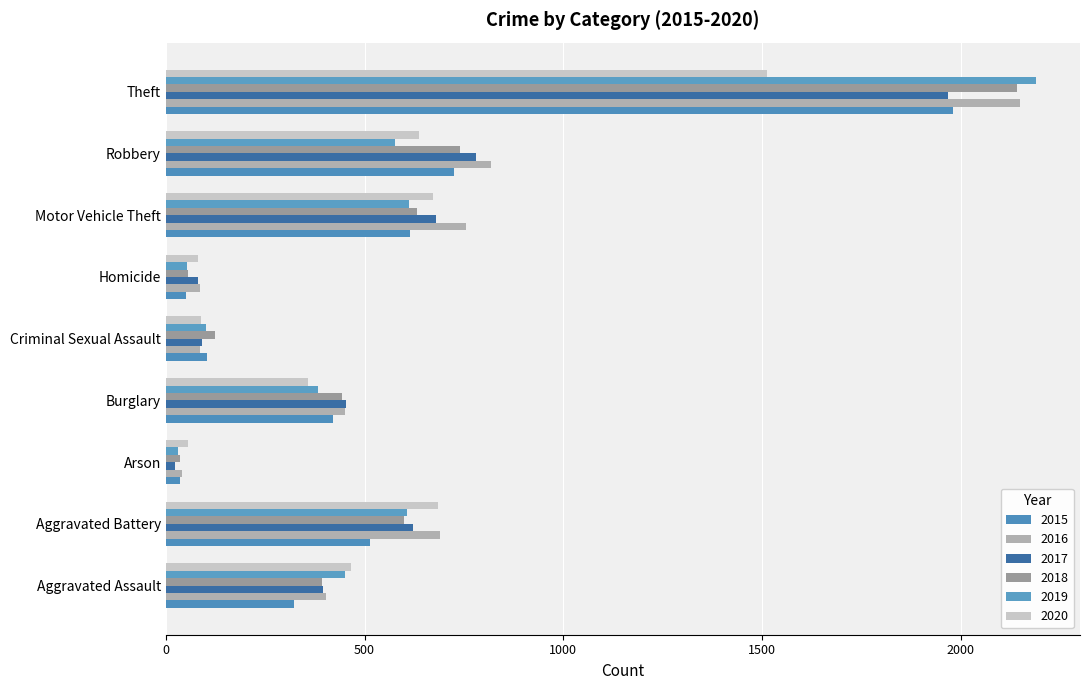

Which has a higher value, Aggravated Assault or Theft?

Theft